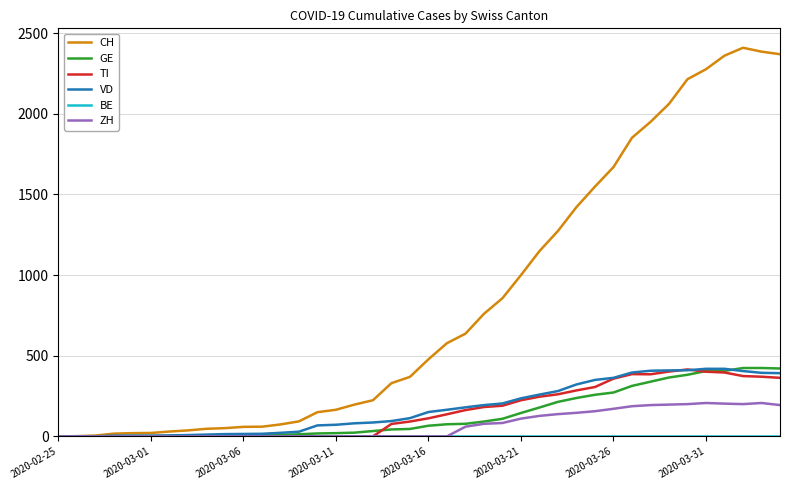

Which series has the largest total across all categories?

CH